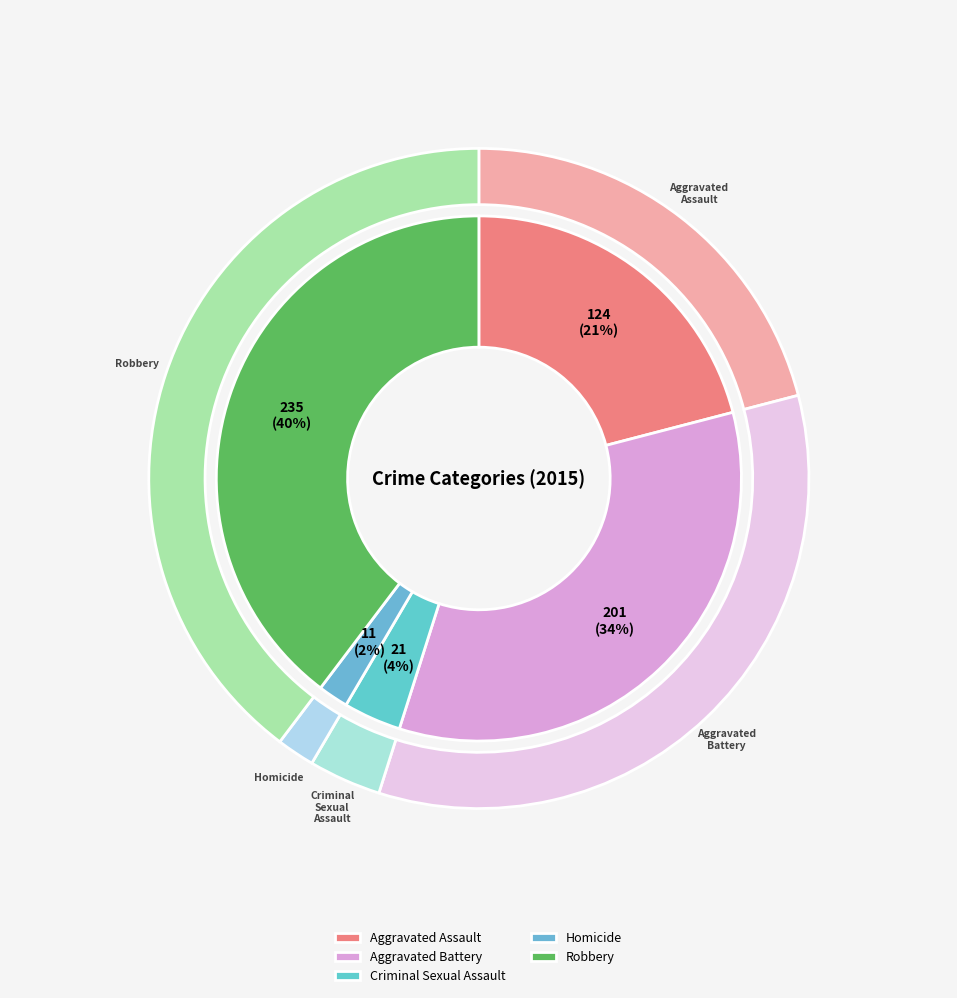

What percentage is the Aggravated Assault slice, to the nearest percent?

21%